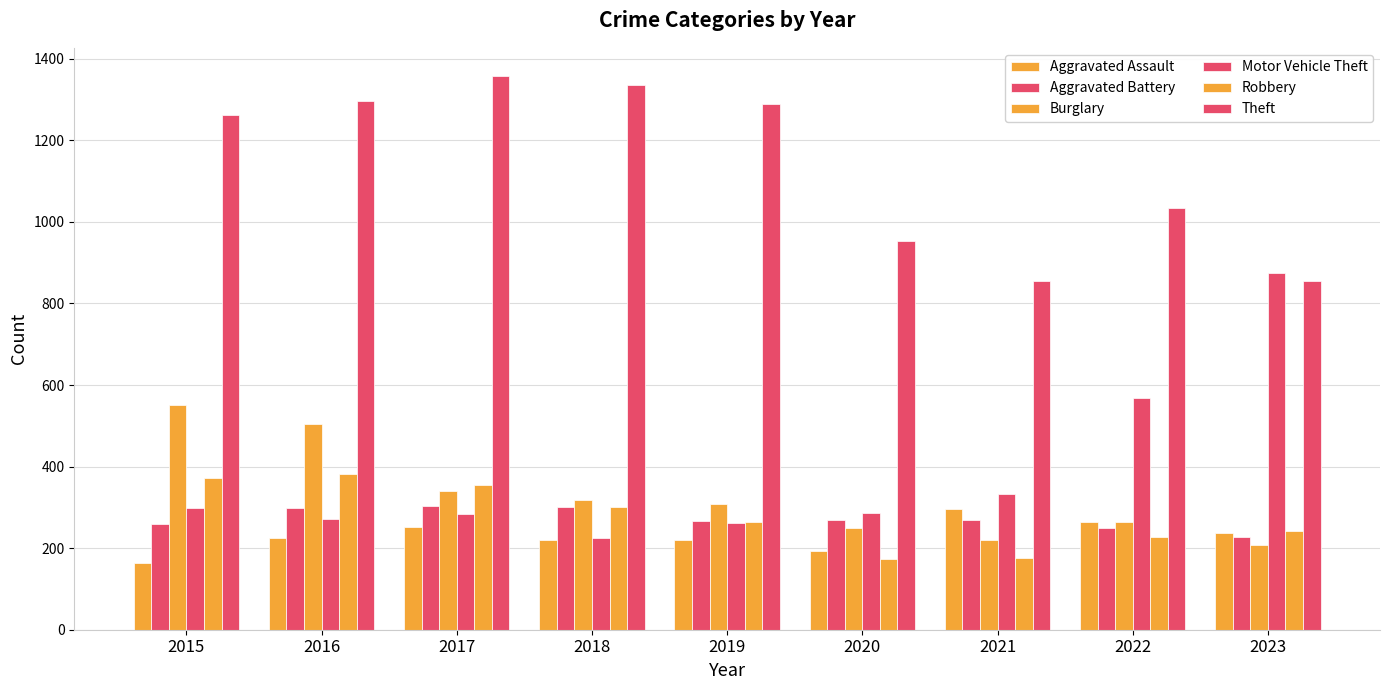

Are the bars horizontal?

No